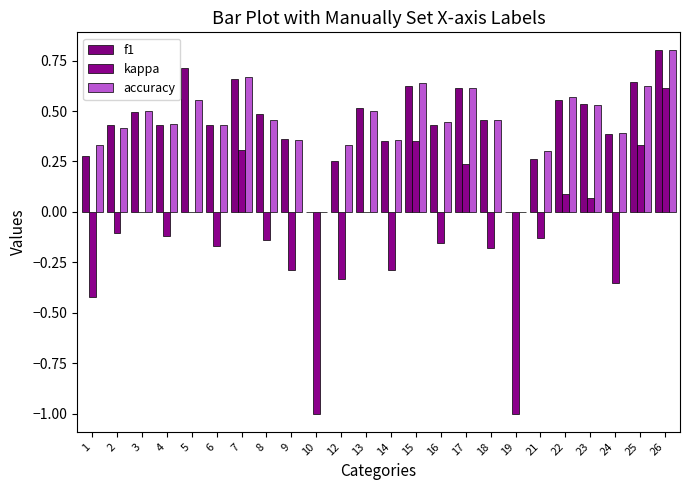

Is the value of accuracy at 25 greater than the value of f1 at 25?

No